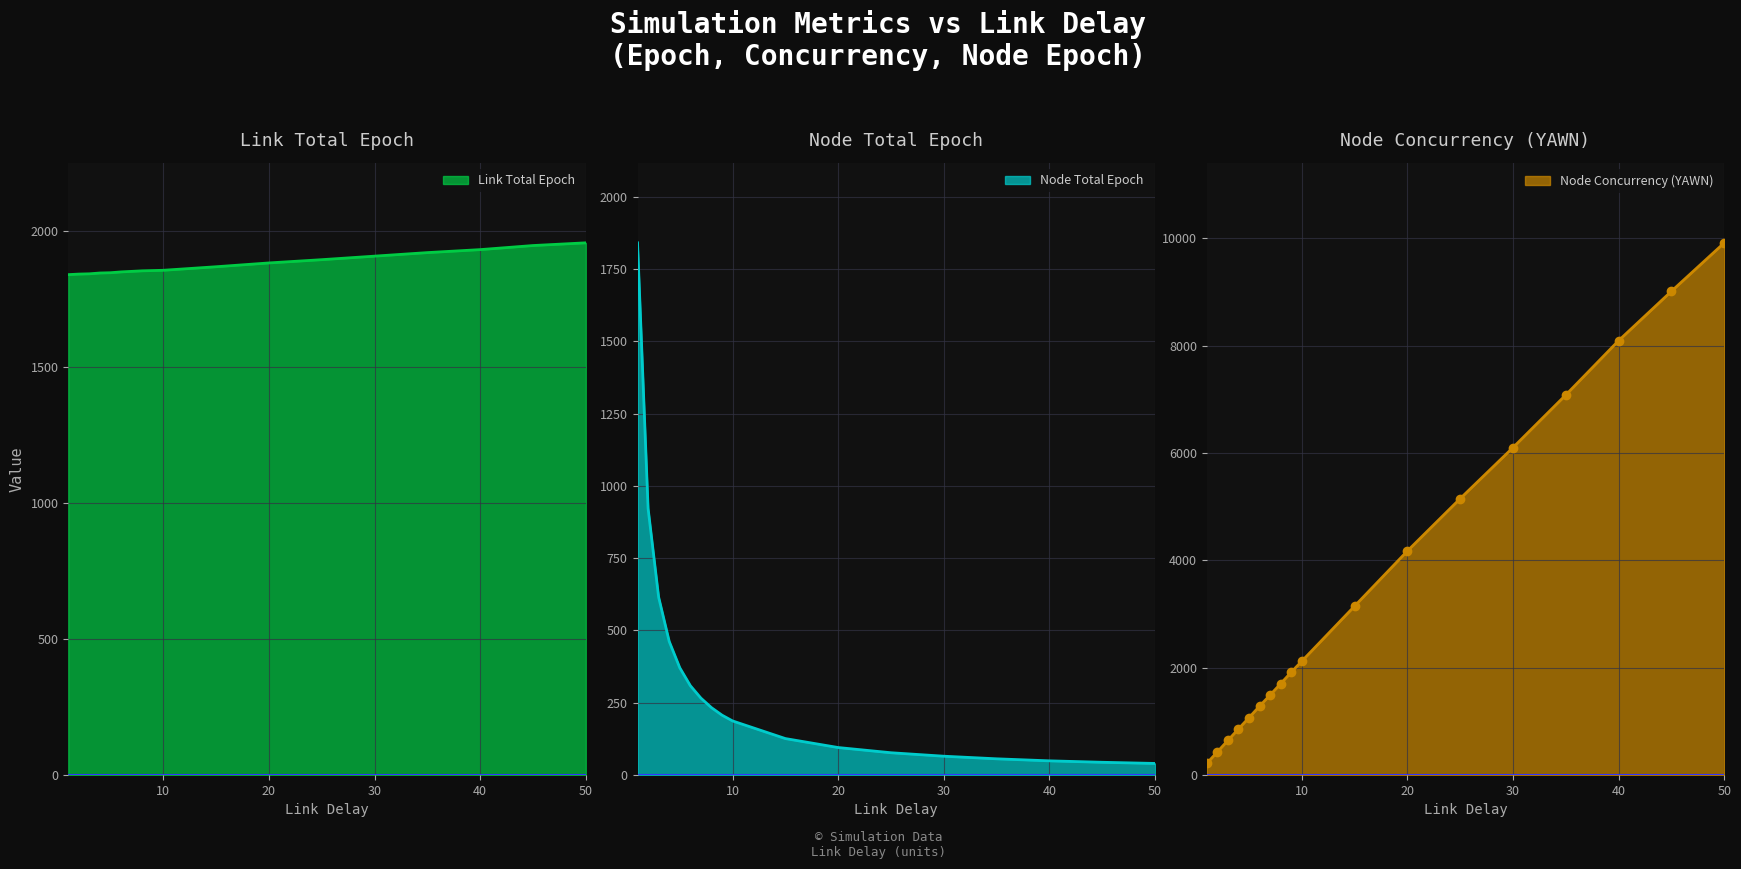

What is the minimum value for Link Total Epoch?

1841